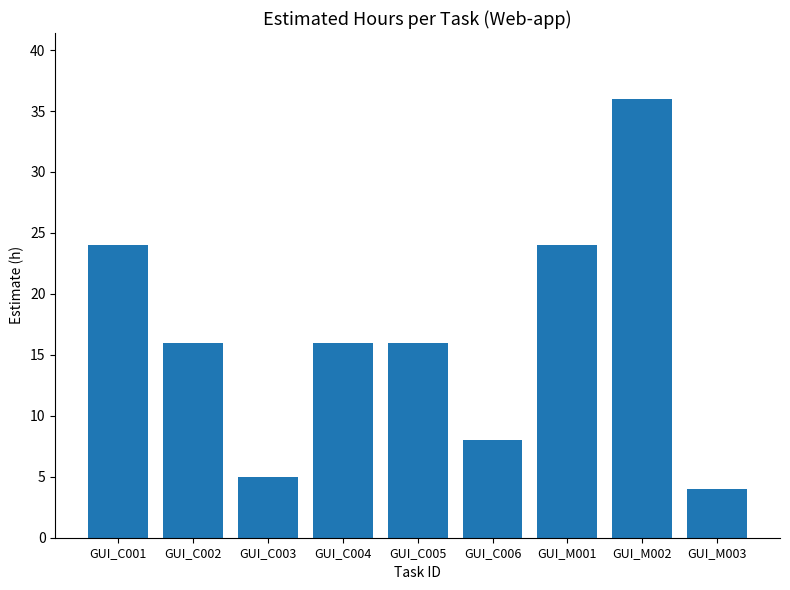

How many series are shown in this chart?

1